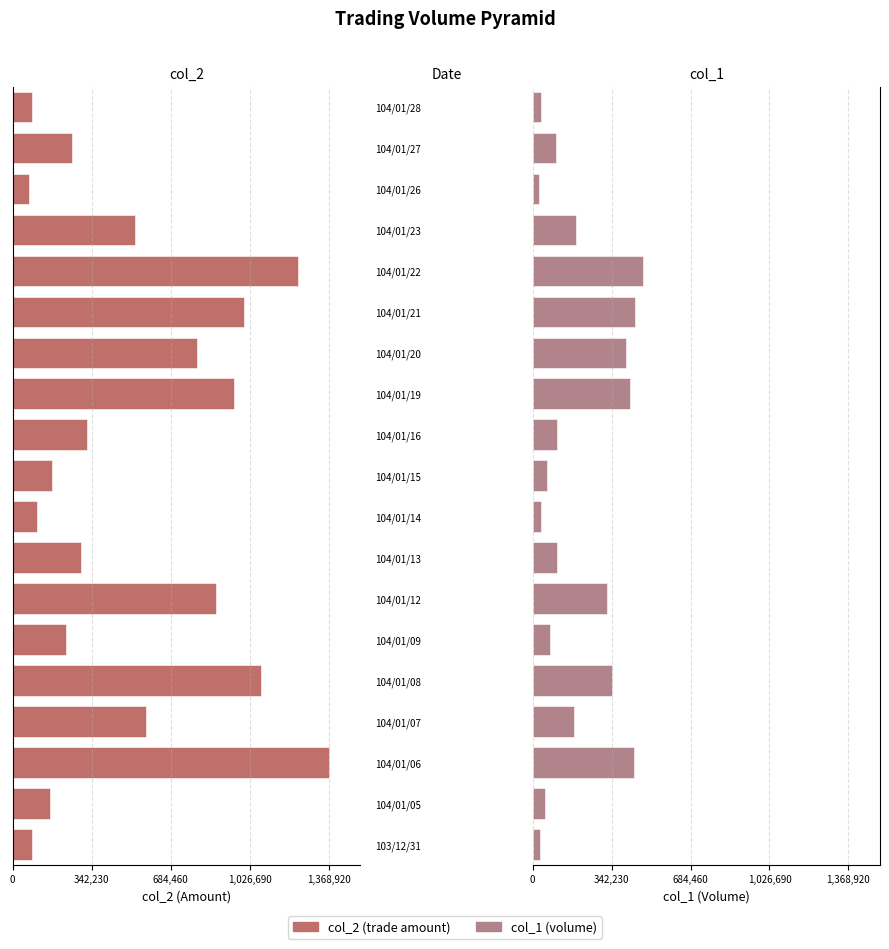

Are the bars grouped side by side (vs. stacked)?

Yes